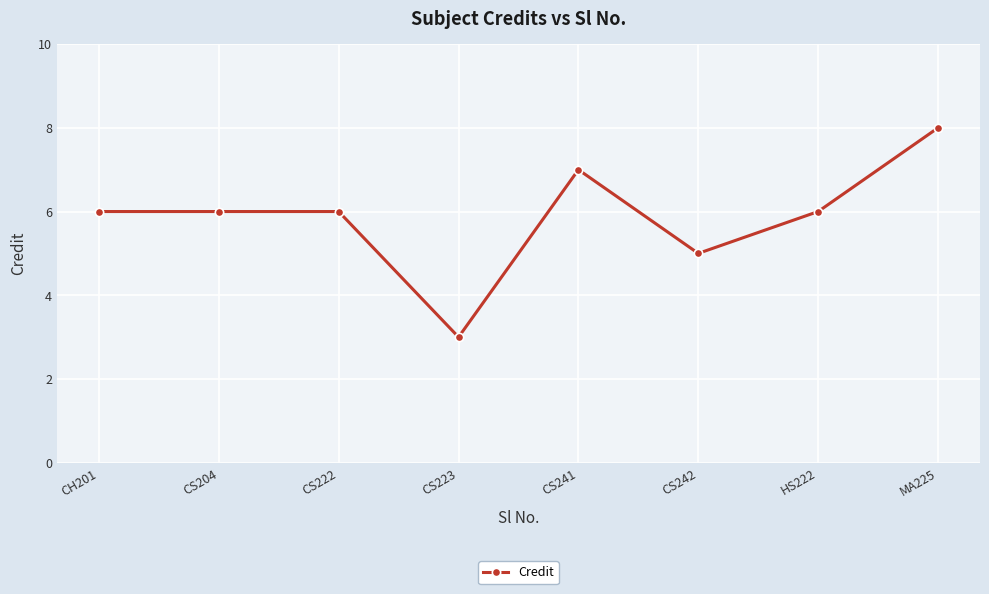

Reading left to right, extract all data points from this chart.

6	6	6	3	7	5	6	8